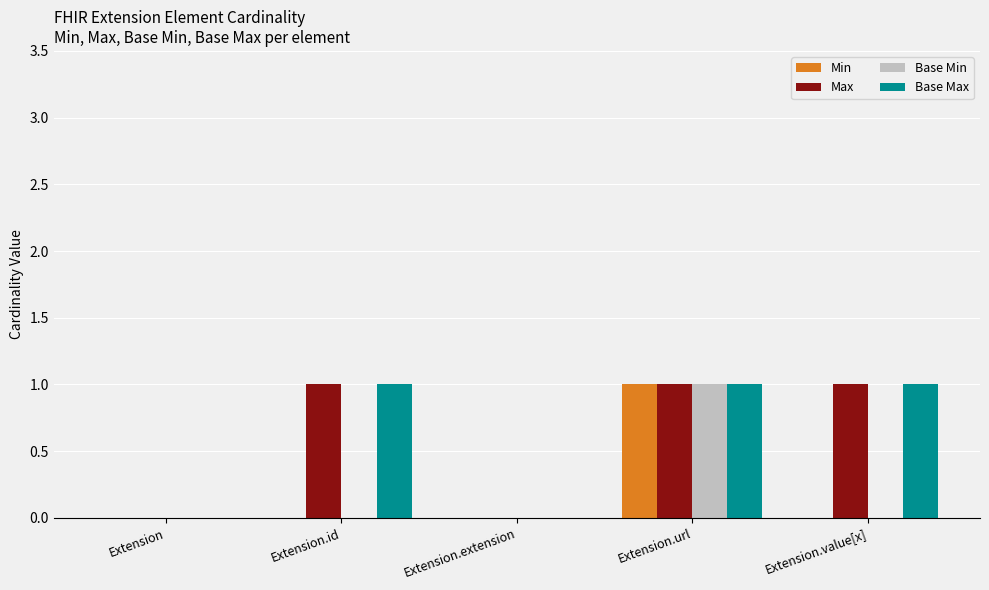

What is the sum of all Base Min values?

1